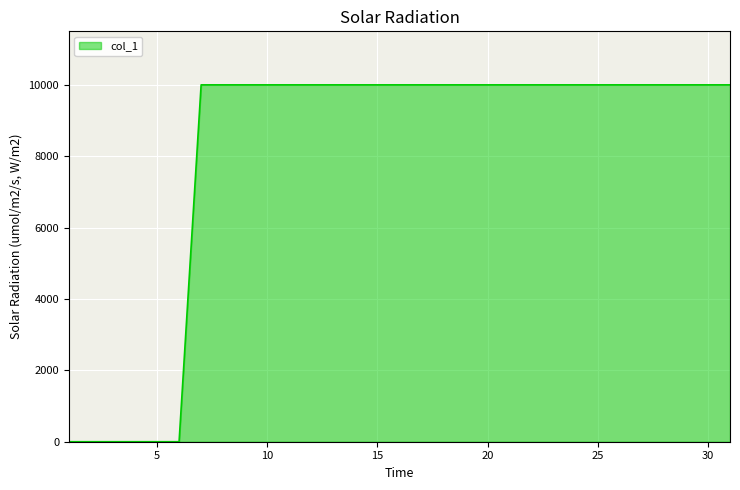

What is the difference between the maximum and minimum values?

10000